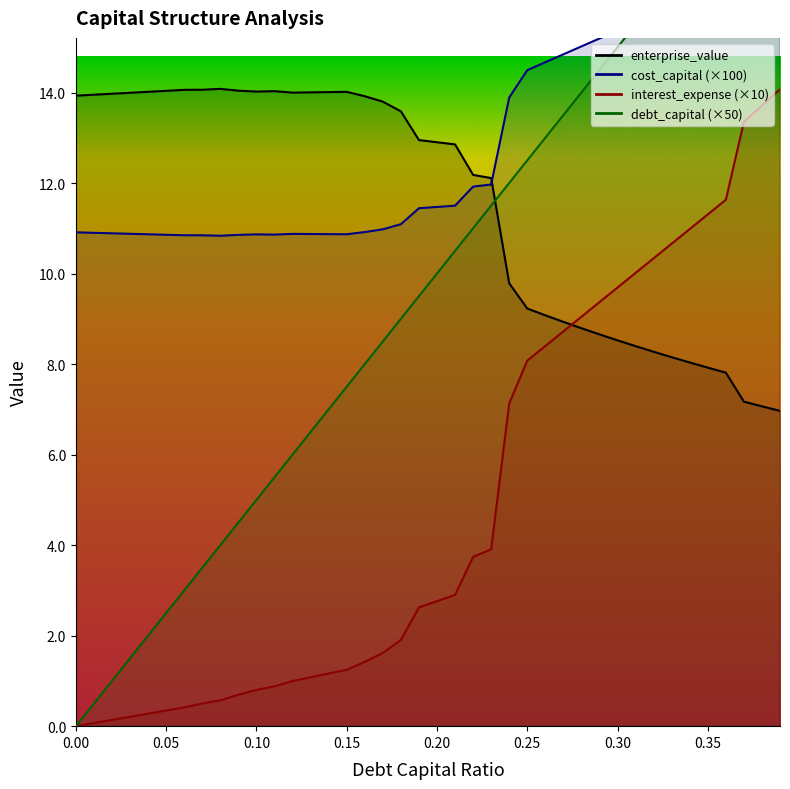

Read the interest_expense value at 0.06.

0.4